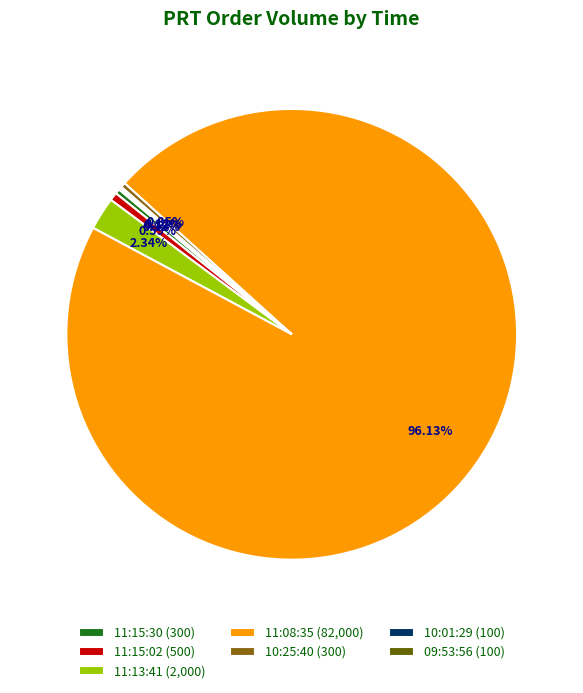

What is the ratio of the value at 11:15:30 (300) to the value at 11:15:02 (500)?

0.6